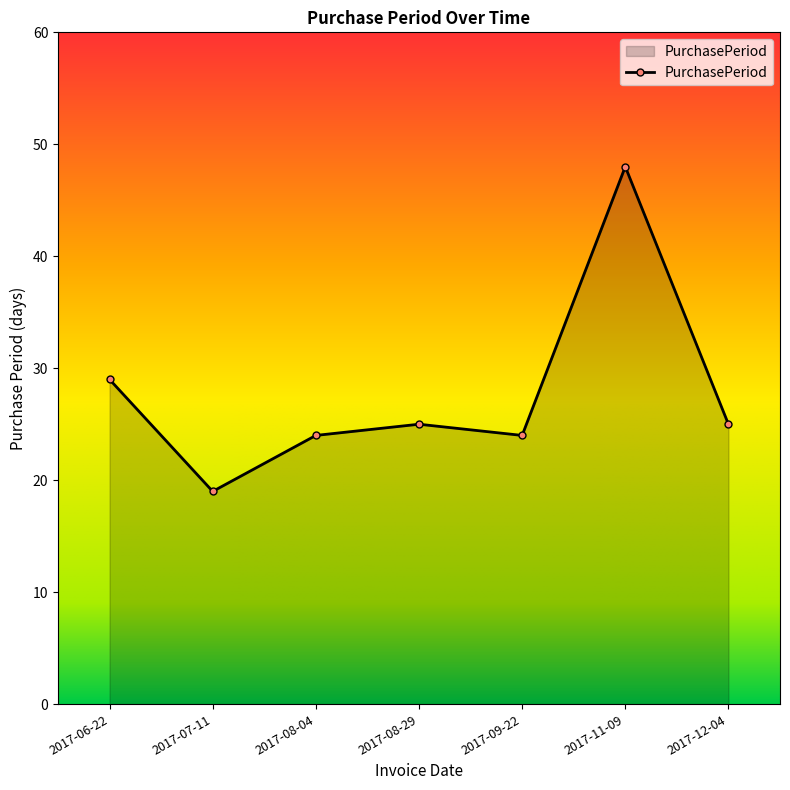

How many data points does each series have?

7